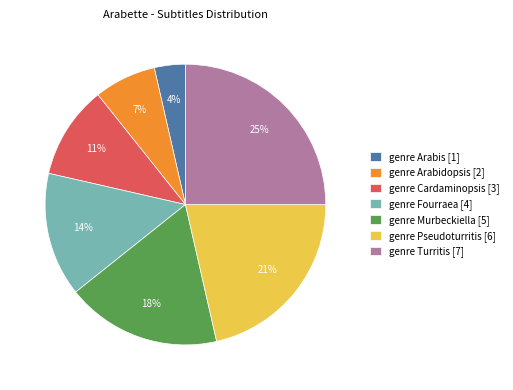

Which category has the biggest portion of the pie?

genre Turritis